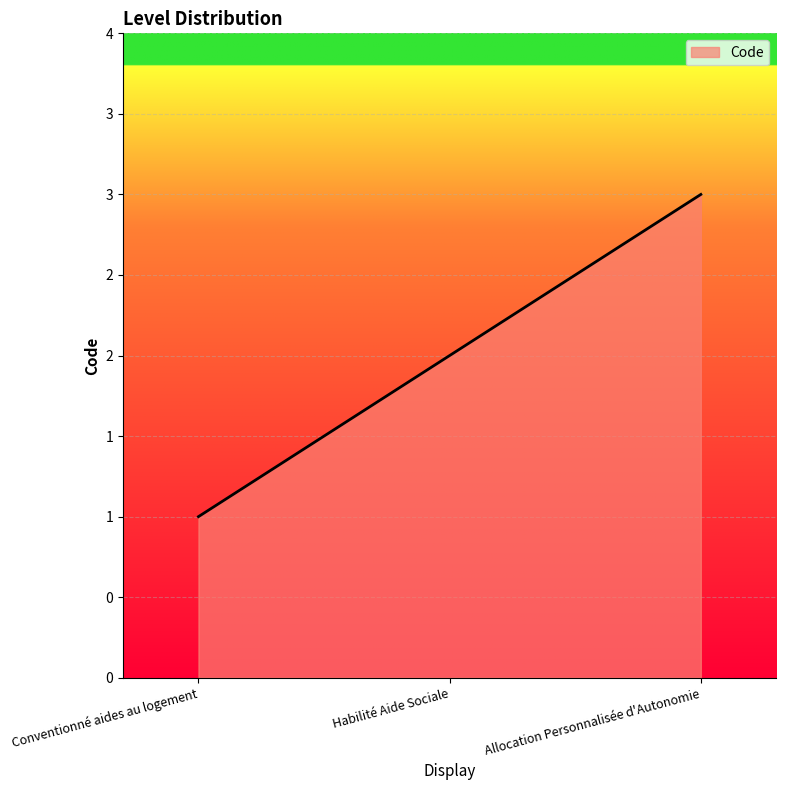

At which category does the chart reach its peak across all series?

Allocation Personnalisée d'Autonomie